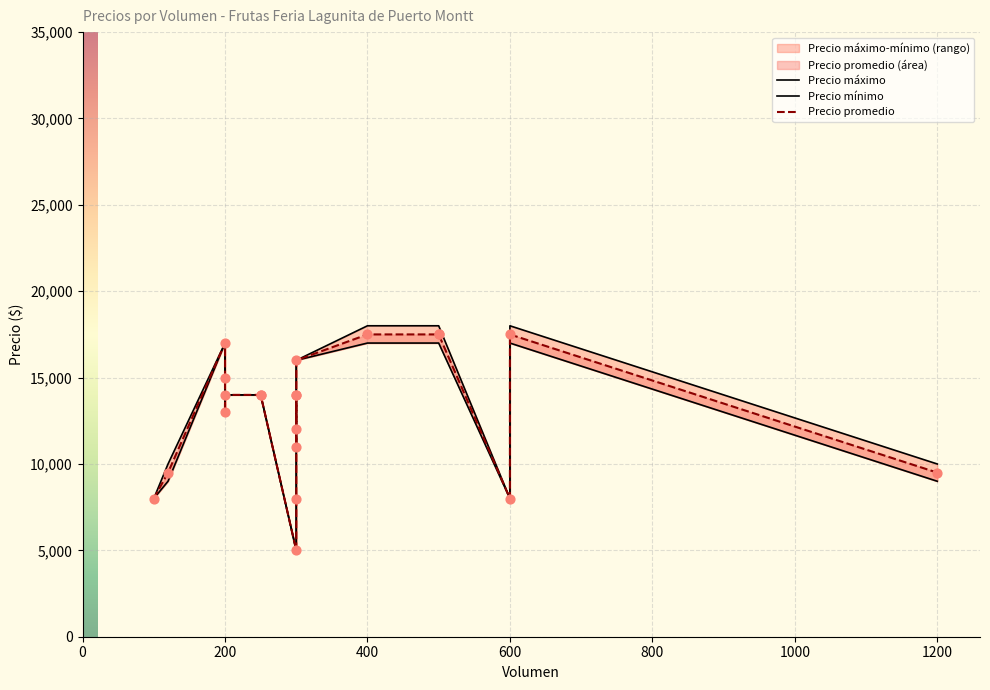

Which series reaches the maximum Y coordinate?

Precio máximo